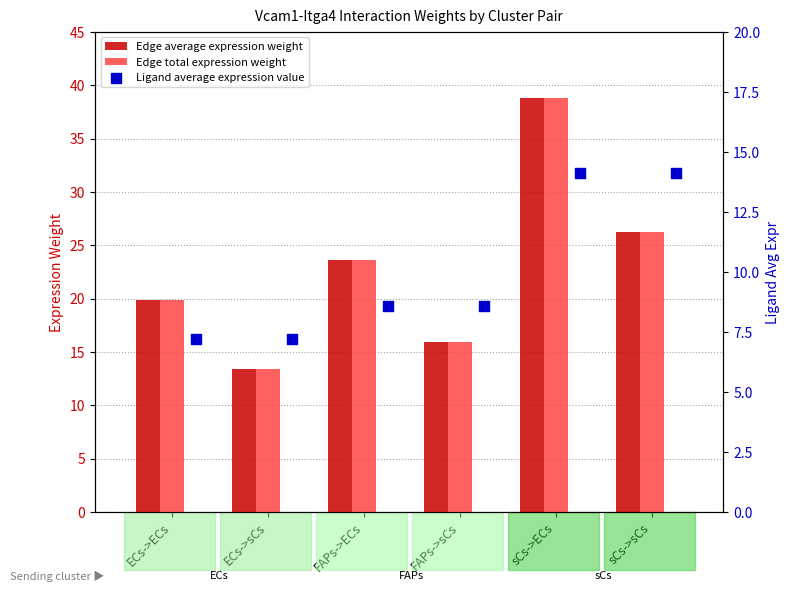

At how many categories does at least one series exceed 28?

1